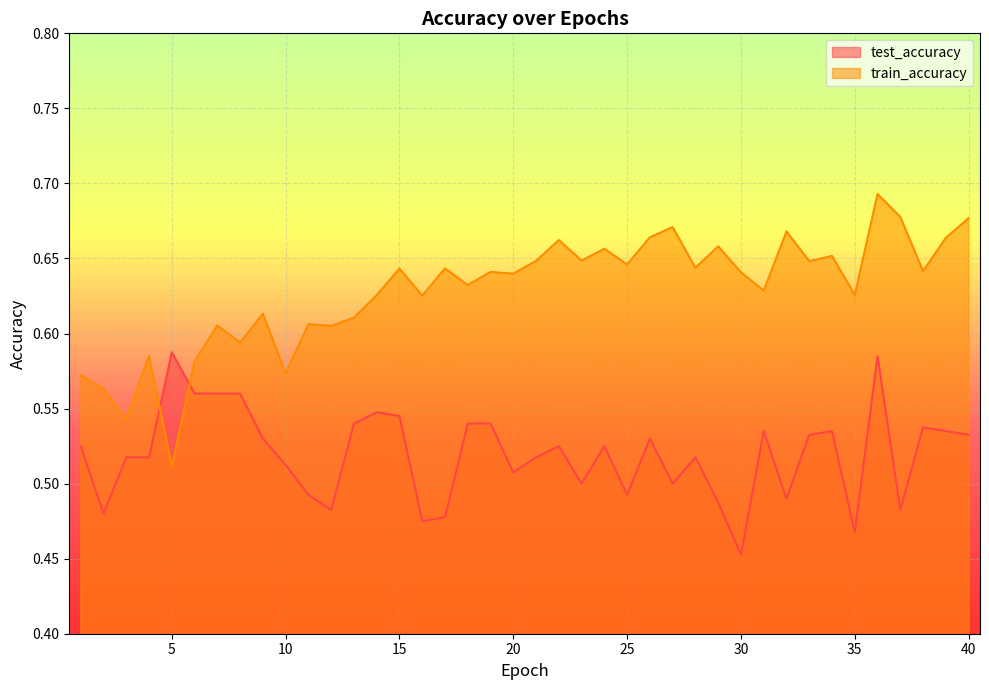

At which label does test_accuracy reach its peak?

5